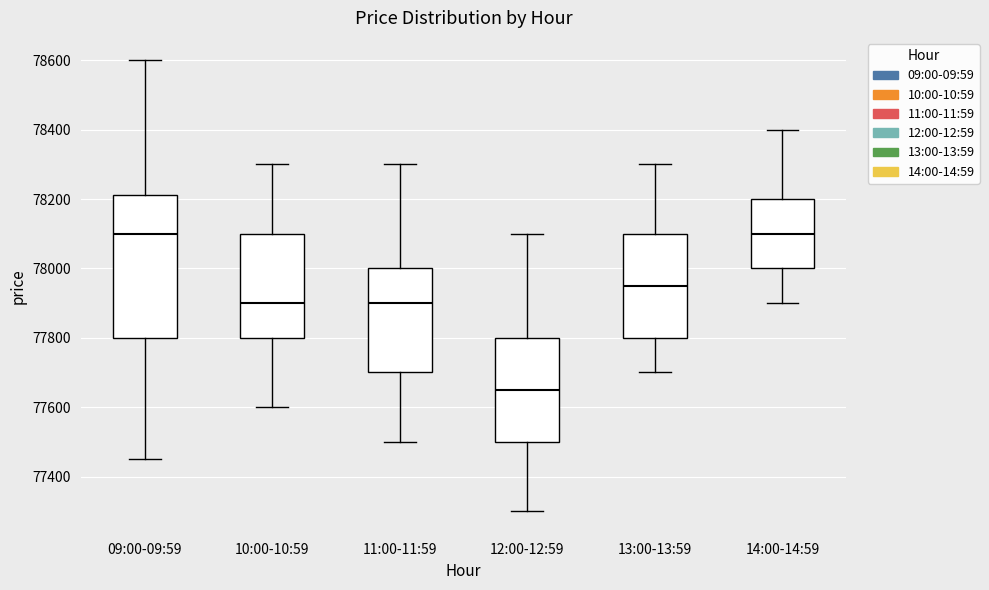

Reading left to right, transcribe this box plot: for each box, give where its median line is, the range the box spans, and where its two whiskers end, as read against the y-axis. The values are not printed on the chart, so give them approximately, as read against the axis.

09:00-09:59: median 78100, box 77800 to 78220, whiskers 77460 to 78600
10:00-10:59: median 77900, box 77800 to 78100, whiskers 77600 to 78300
11:00-11:59: median 77900, box 77700 to 78000, whiskers 77500 to 78300
12:00-12:59: median 77660, box 77500 to 77800, whiskers 77300 to 78100
13:00-13:59: median 77960, box 77800 to 78100, whiskers 77700 to 78300
14:00-14:59: median 78100, box 78000 to 78200, whiskers 77900 to 78400